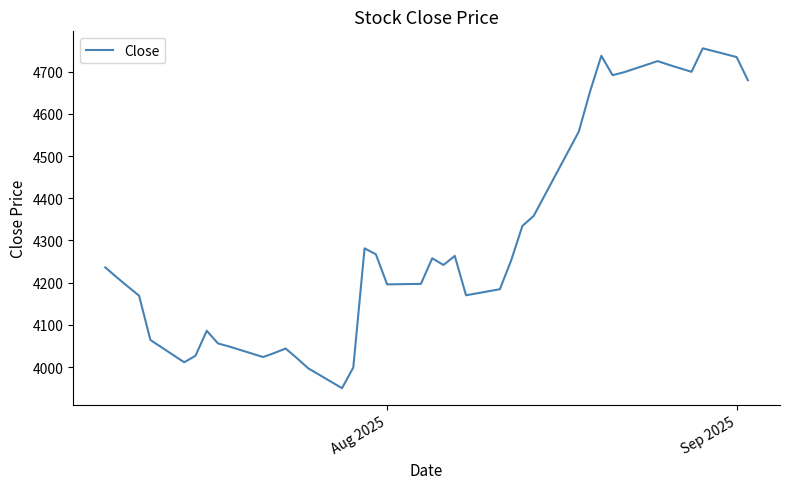

What is the difference between the maximum and minimum values?

805.7